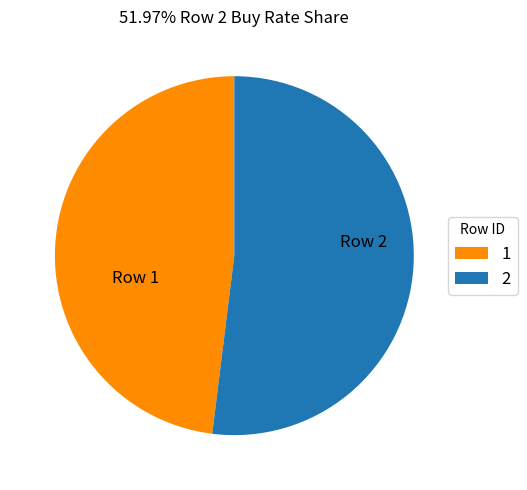

Which category has the smallest portion of the pie?

1